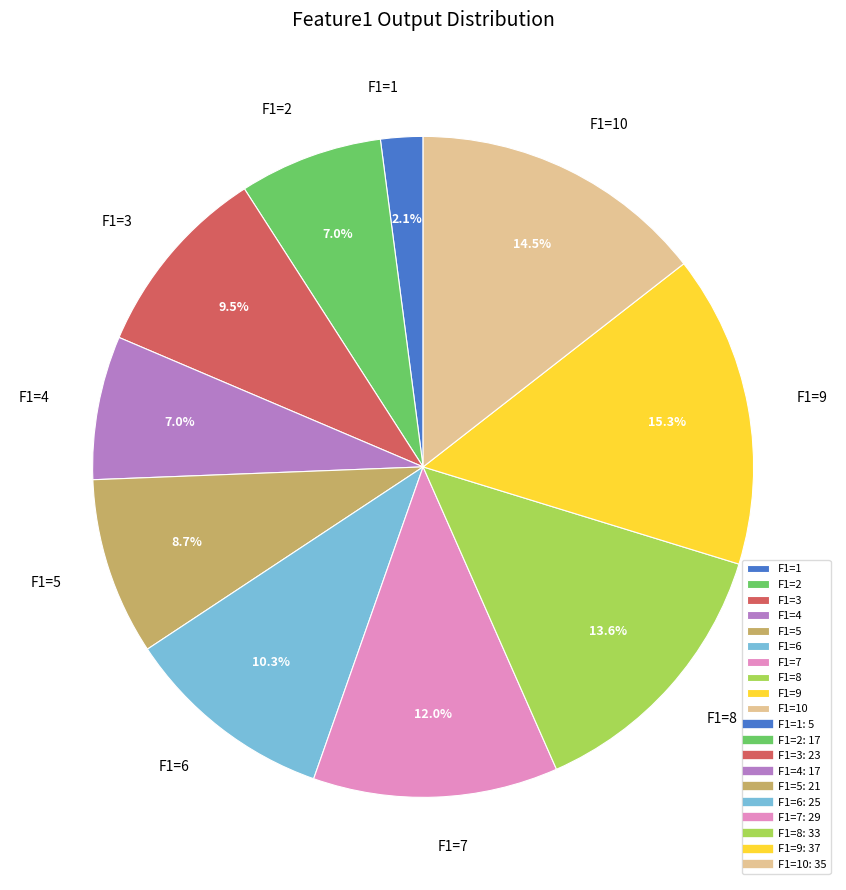

How many segments does this pie chart have?

10